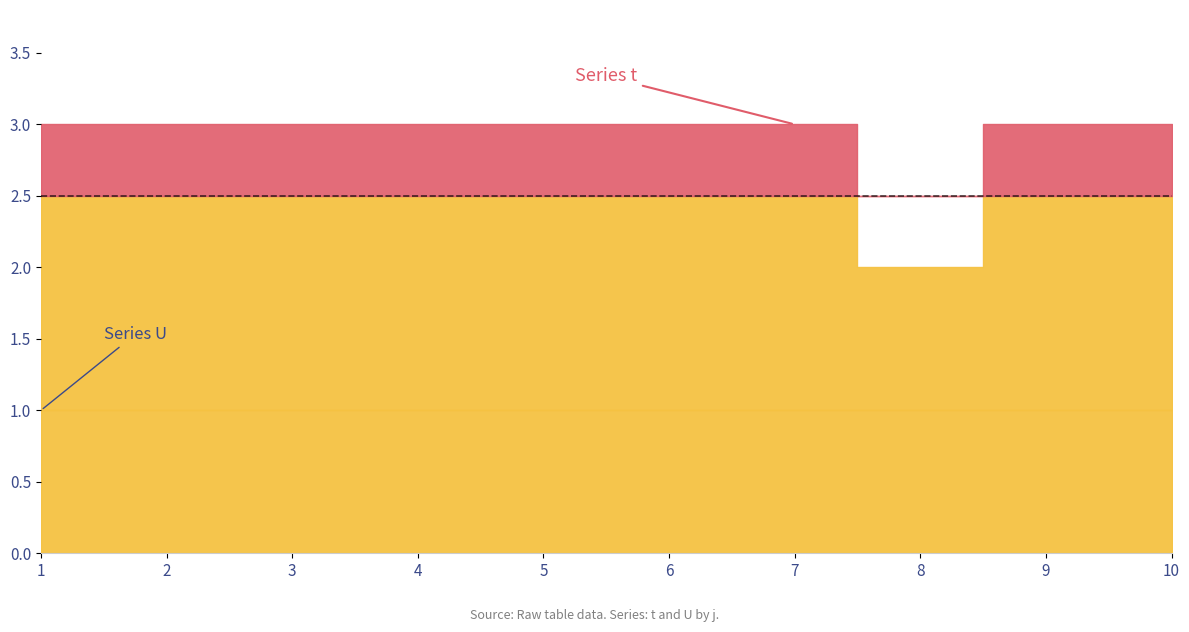

Does the chart have visible grid lines?

No